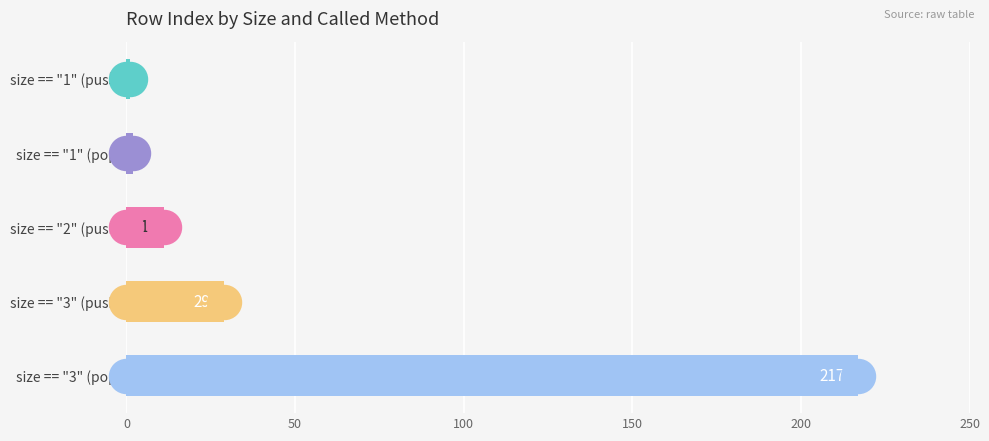

What is the change in value from size == "1" (pop) to size == "3" (pop)?

+215